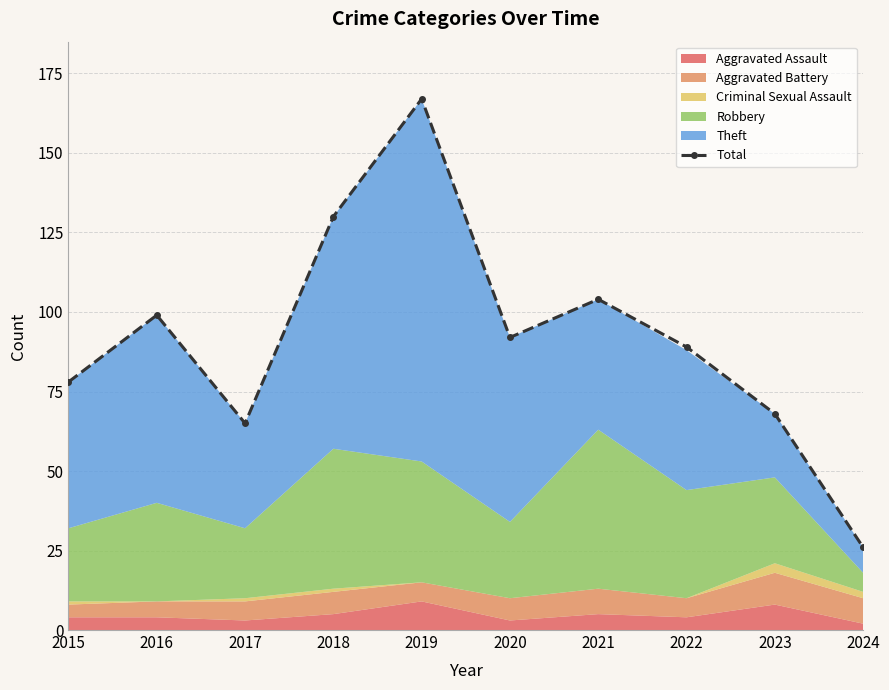

What is the approximate value at 2015?

78